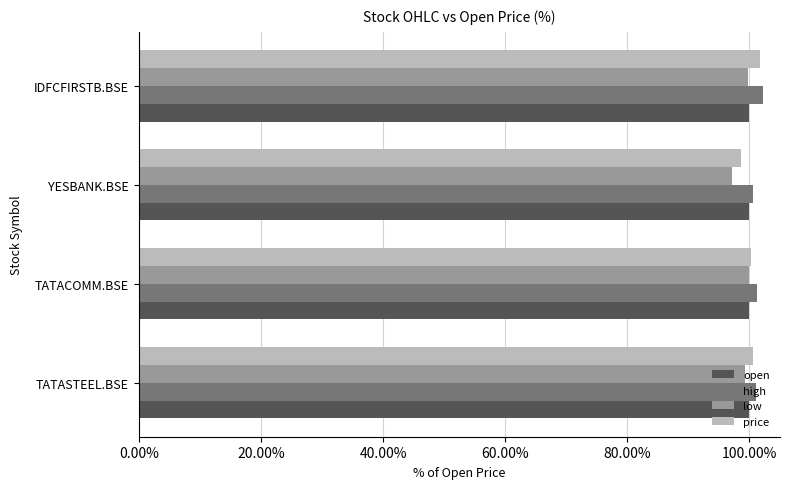

What is the average value of the open series?

100.0